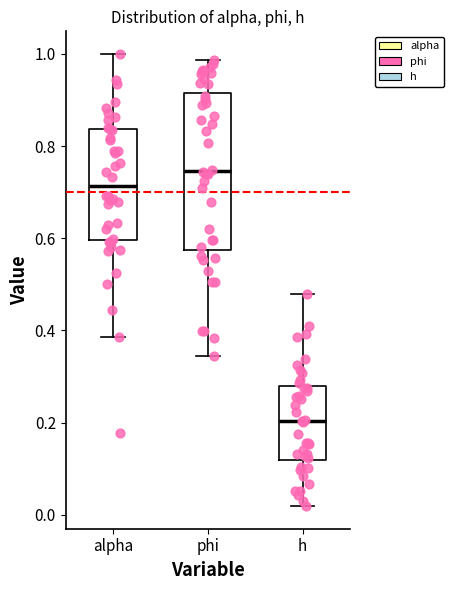

Where is the upper edge of the box for phi on the y-axis? The values are not printed on the chart, so give them approximately, as read against the axis.

0.92